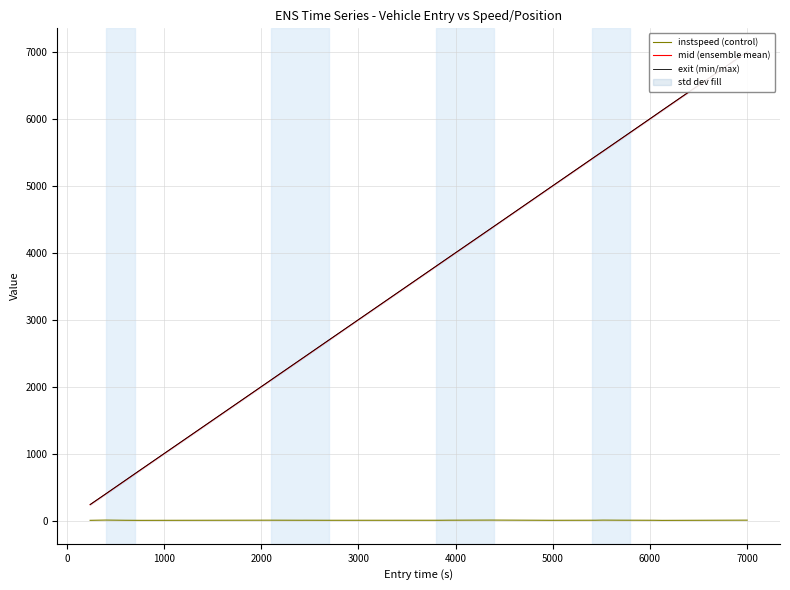

What is the greatest value displayed?

7006.9